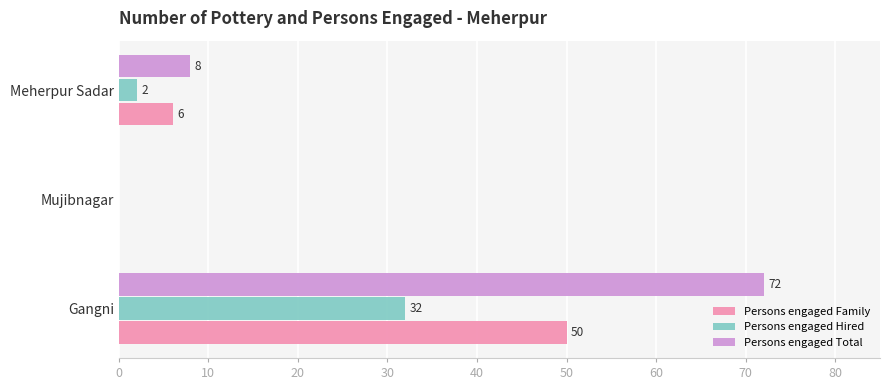

Which series changed the most between Mujibnagar and Meherpur Sadar?

Persons engaged Total